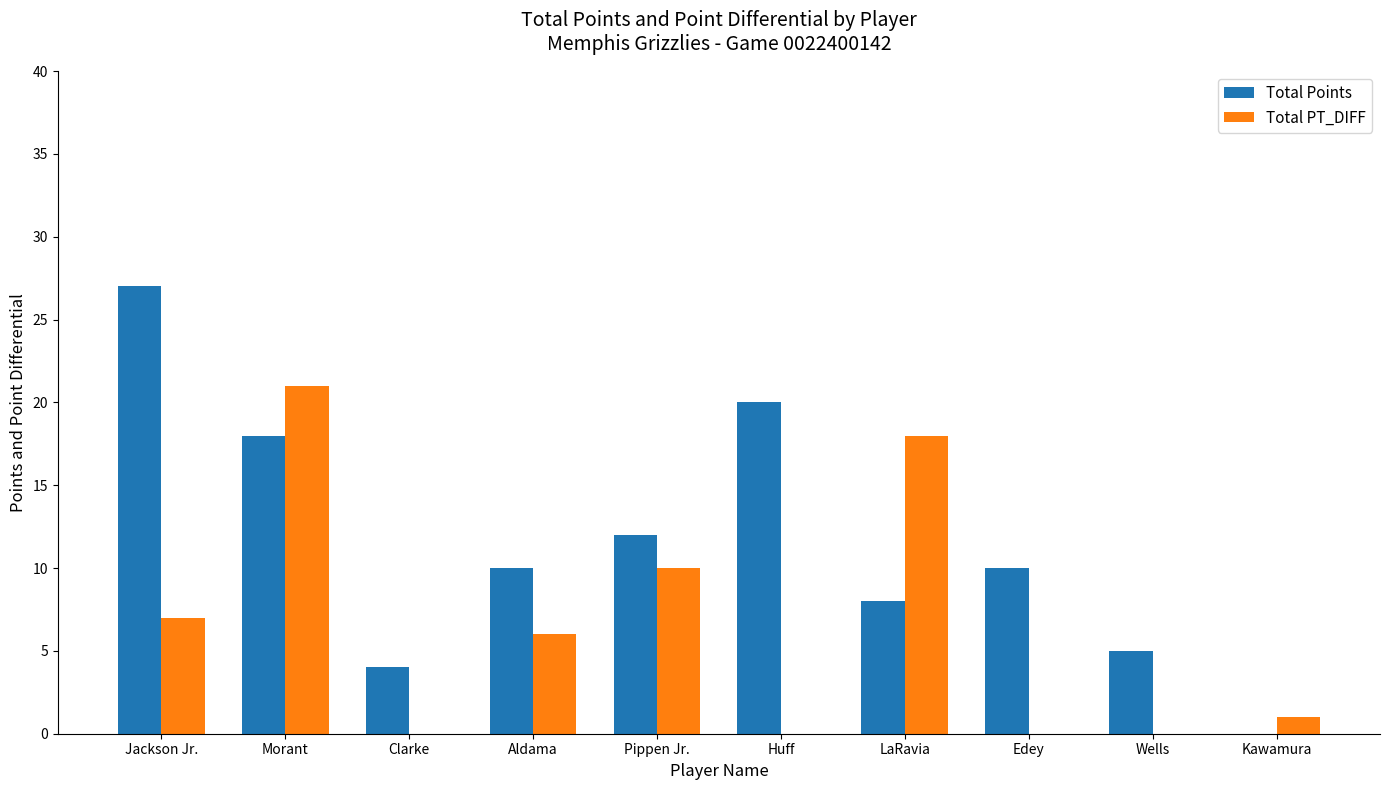

What position from the left is Pippen Jr.?

5